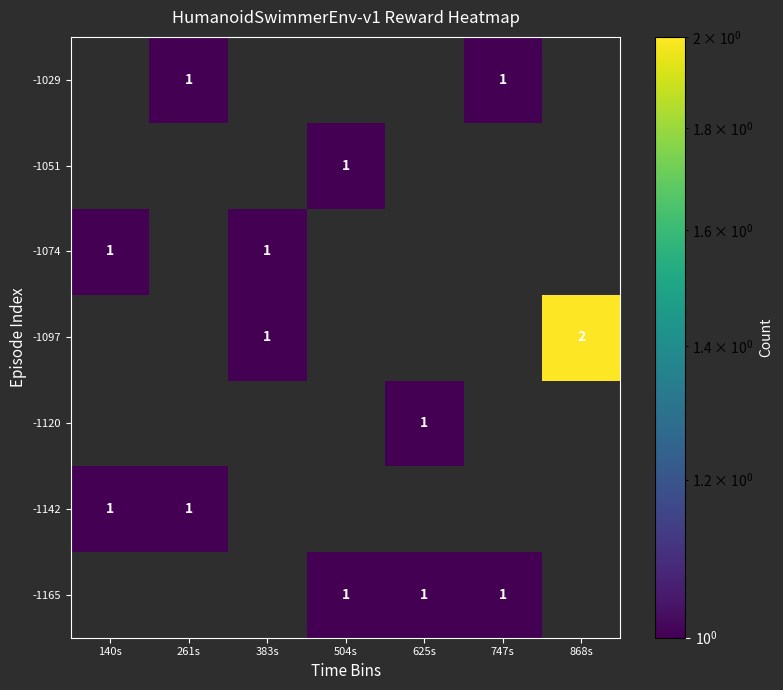

Which category has the lowest value across all series?

504s